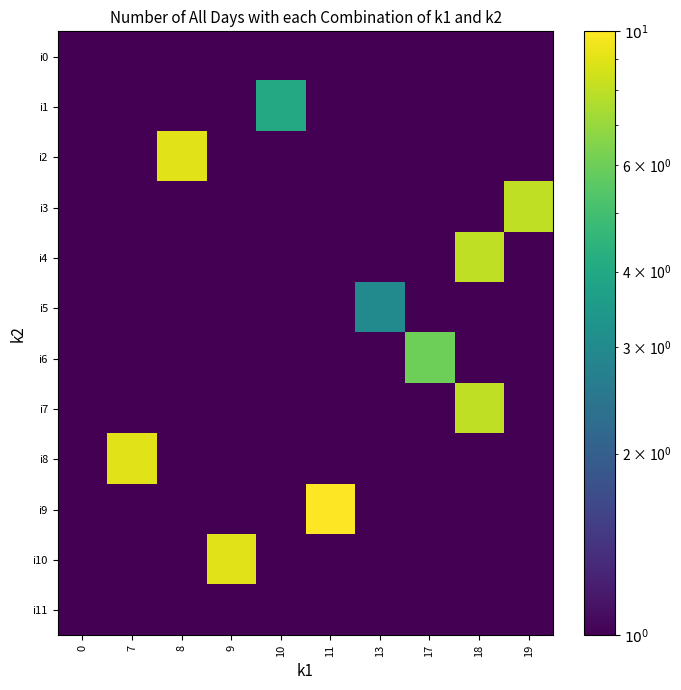

Which category has the highest value across all series?

11